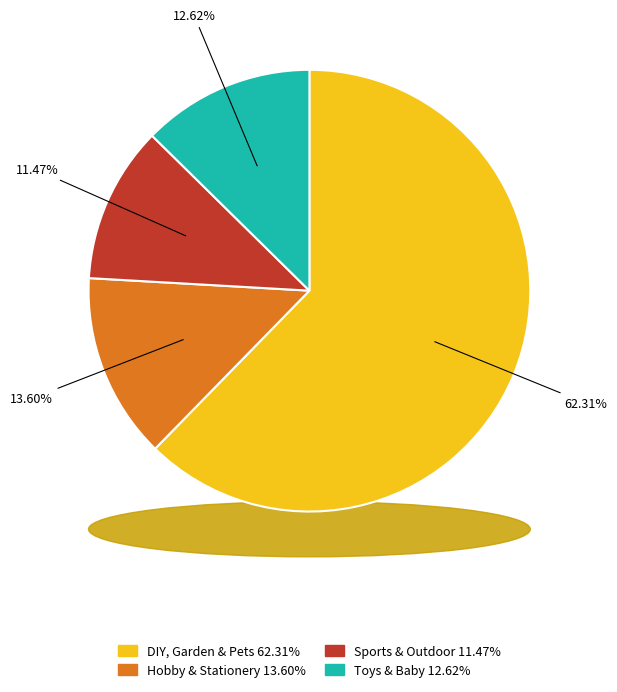

Does any single category account for the majority?

Yes